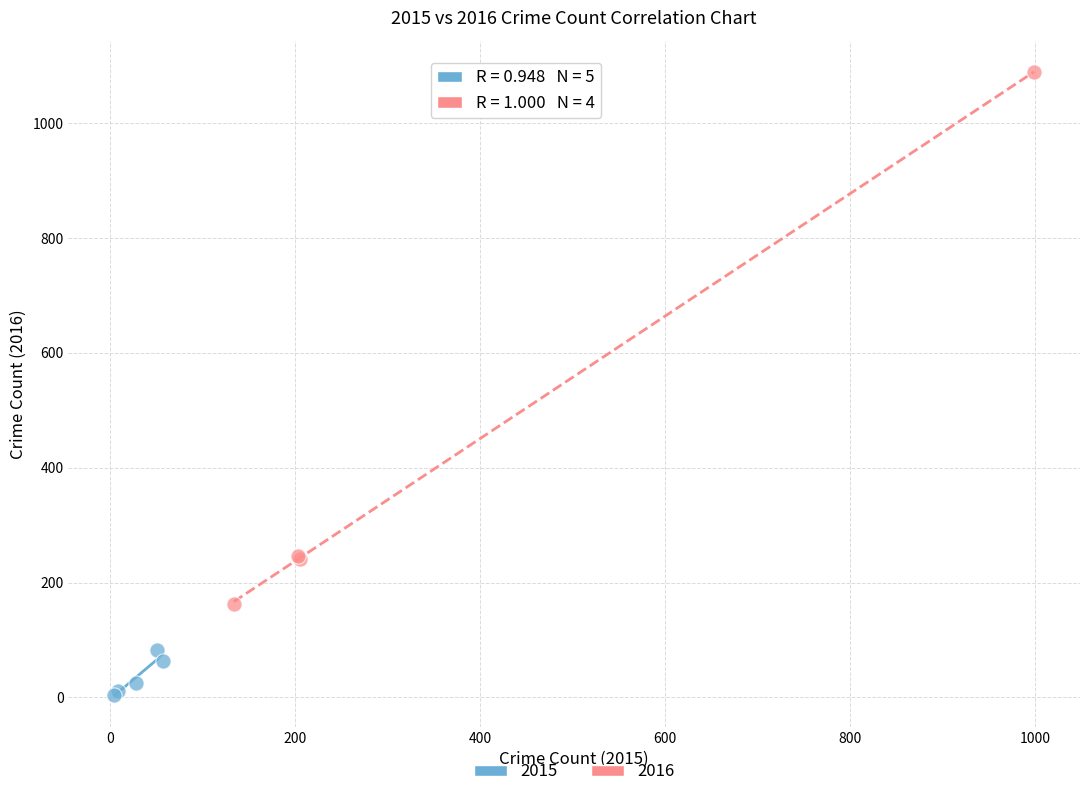

Which series reaches the minimum Y coordinate?

2015